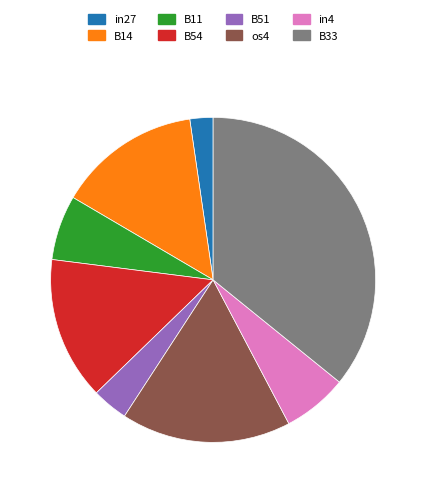

Is there a majority slice in this chart?

No